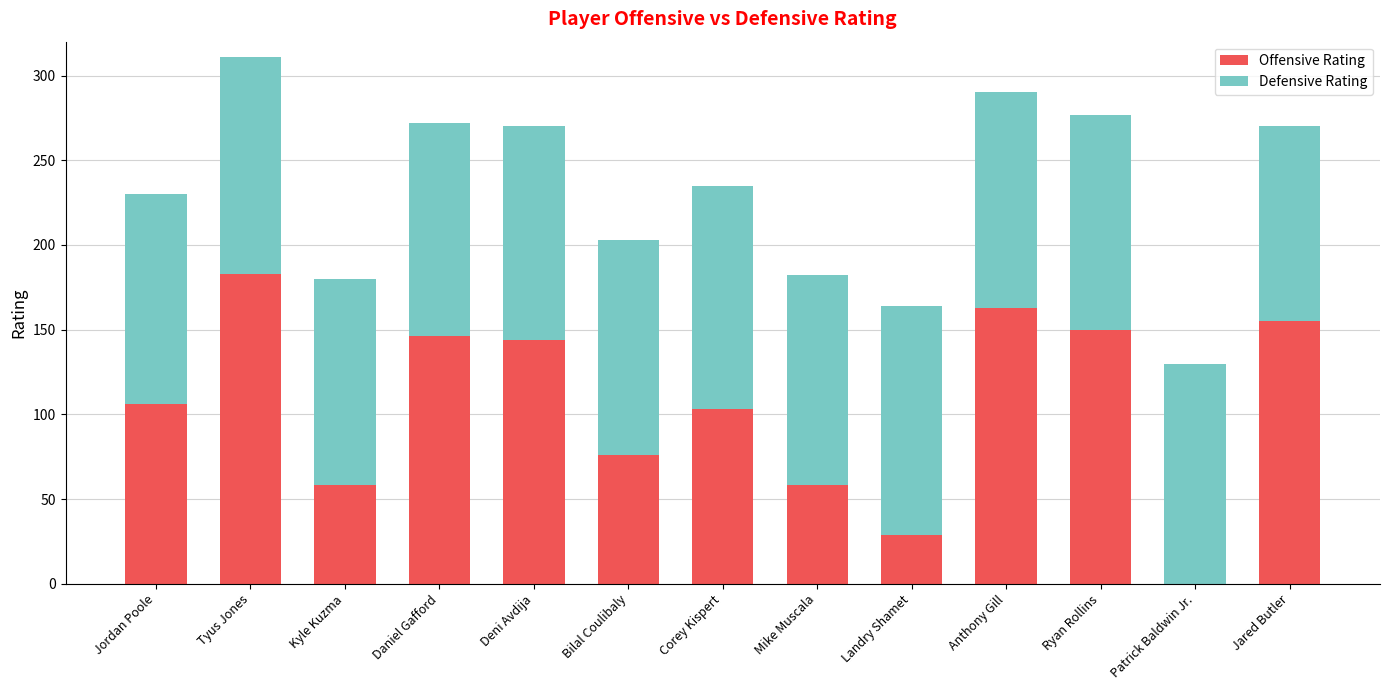

The value of Offensive Rating at Kyle Kuzma is 58. True or false?

True